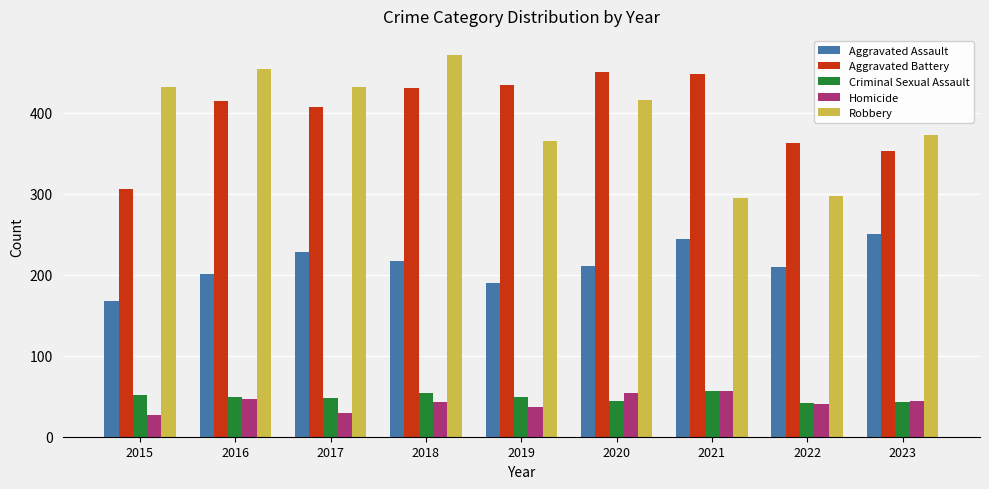

Which category has the highest value across all series?

2018